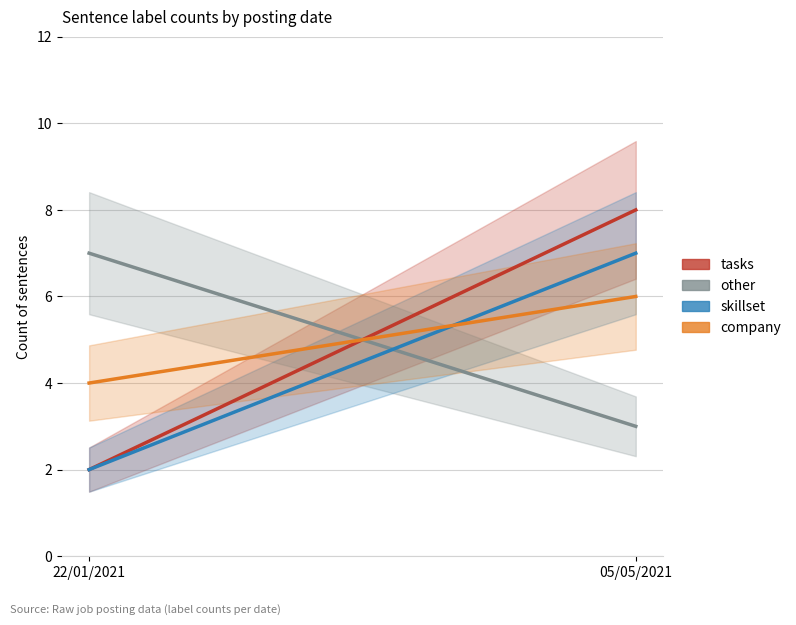

Does the chart display data point markers on the line(s)?

No